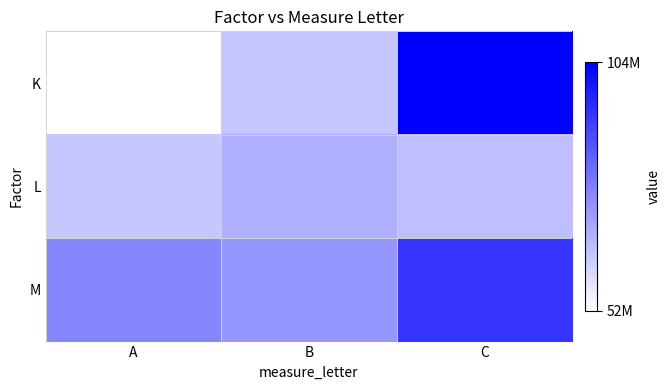

Reading left to right, list all the values displayed in this chart.

K: A=52127803	B=63752981	C=103512032
L: A=63410326	B=68303447	C=65074191
M: A=76455662	B=73250794	C=92686983